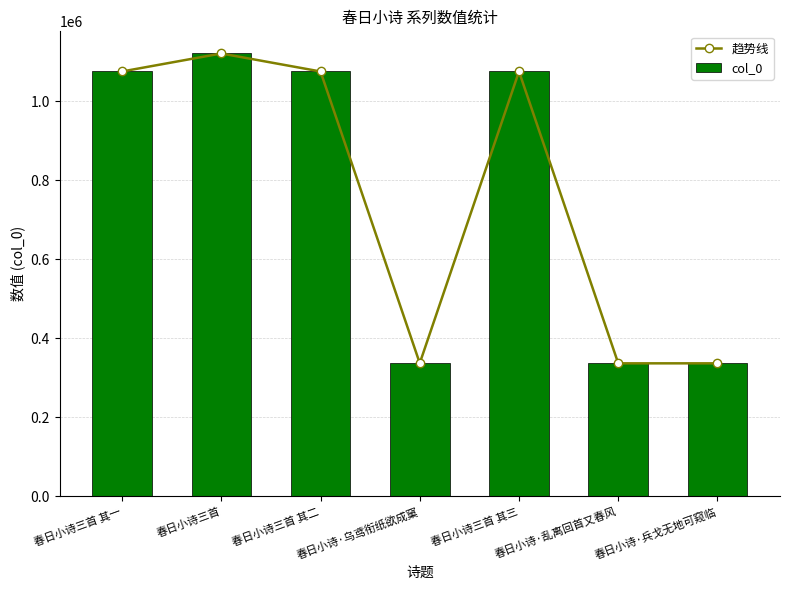

What is the label of the 2nd bar from the left?

春日小诗三首